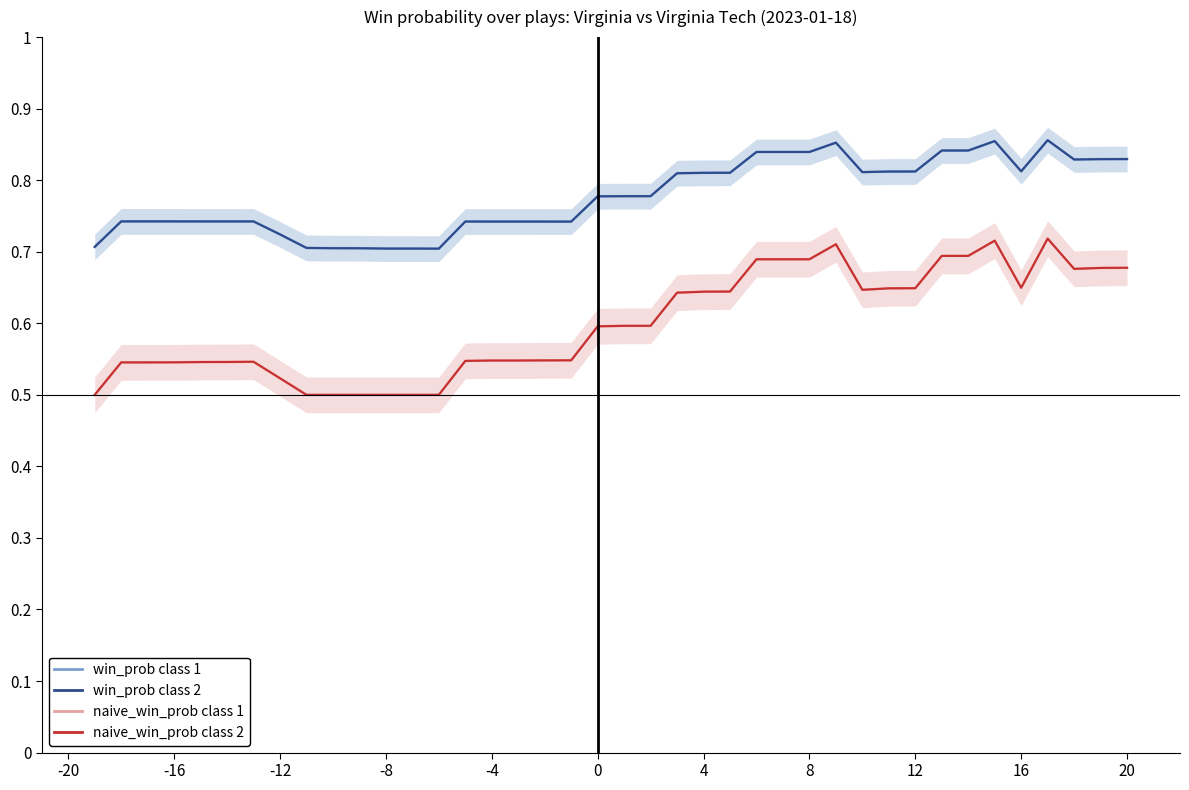

At how many categories does at least one series exceed 0?

40